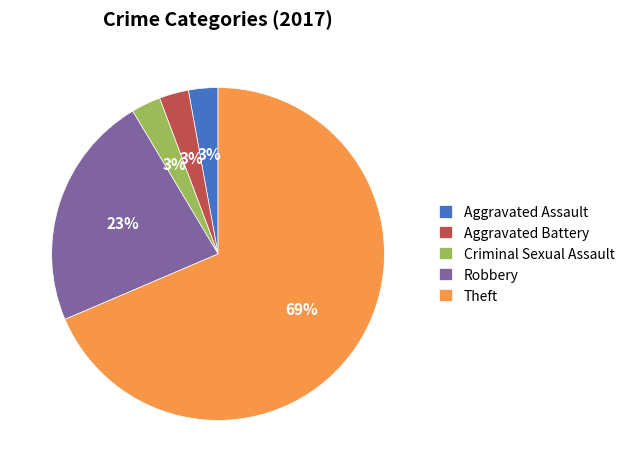

To the nearest percent, what is the combined percentage of Aggravated Battery and Theft?

71%